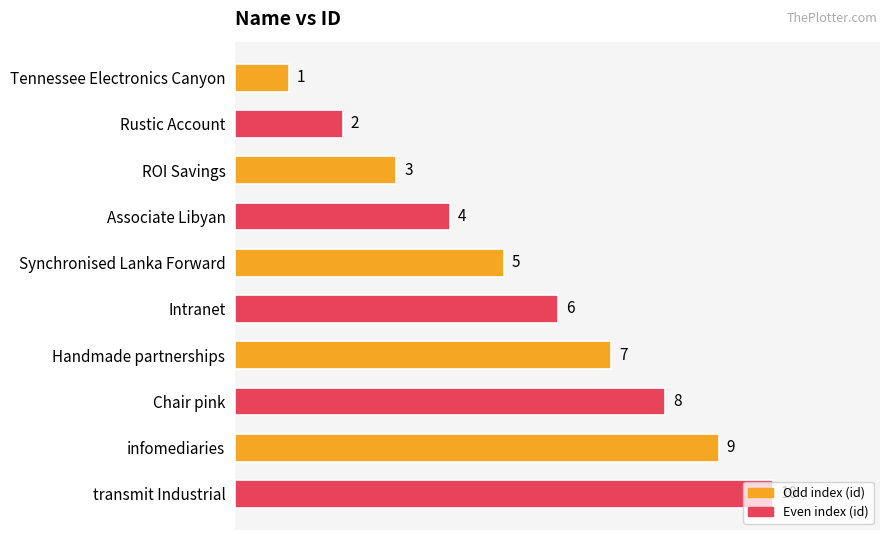

What is the label of the 4th bar from the top?

Associate Libyan